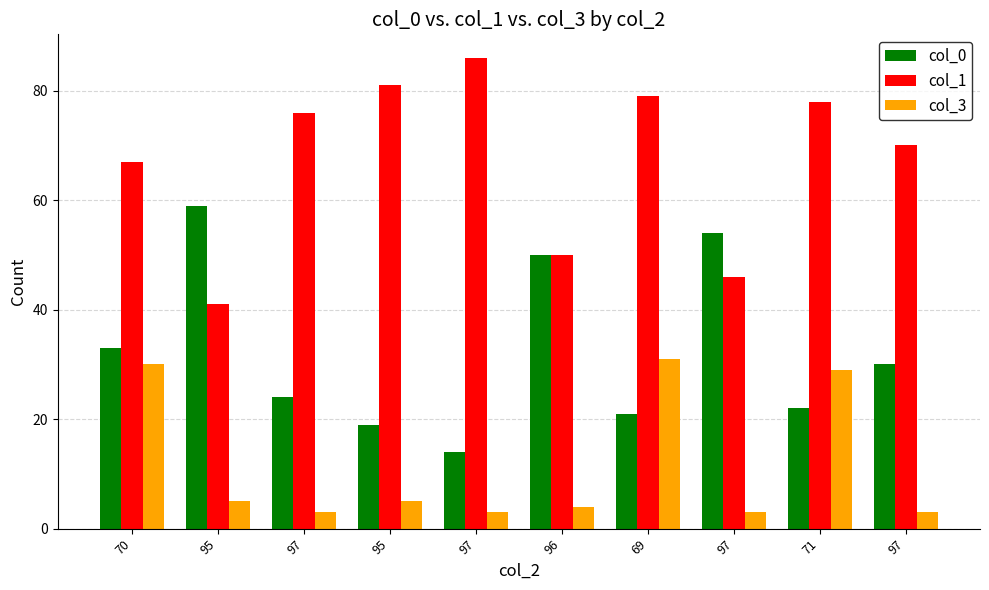

How many categories are shown in the chart?

10